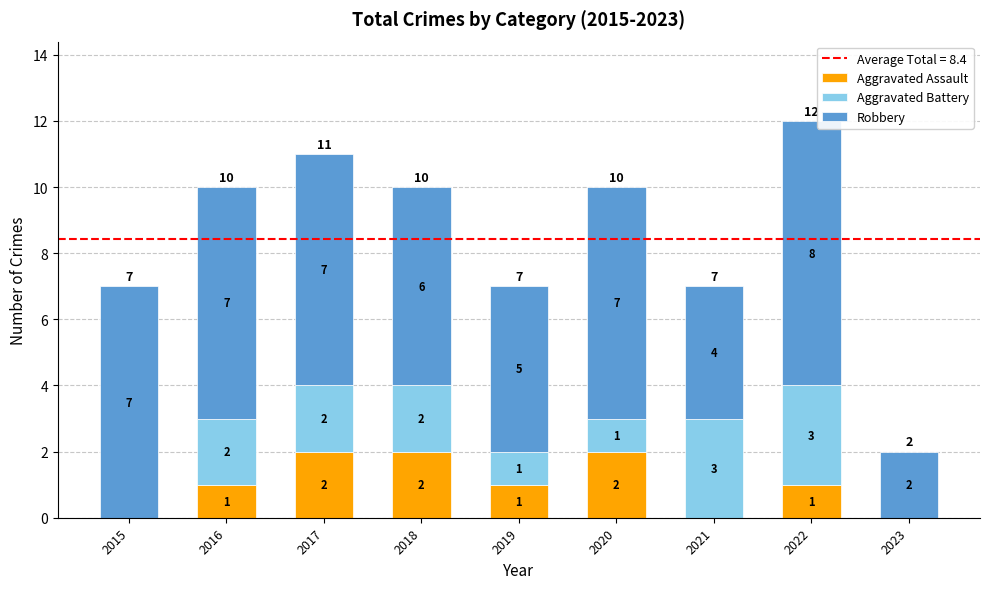

What is the sum of the Aggravated Assault values at 2017 and 2020?

4